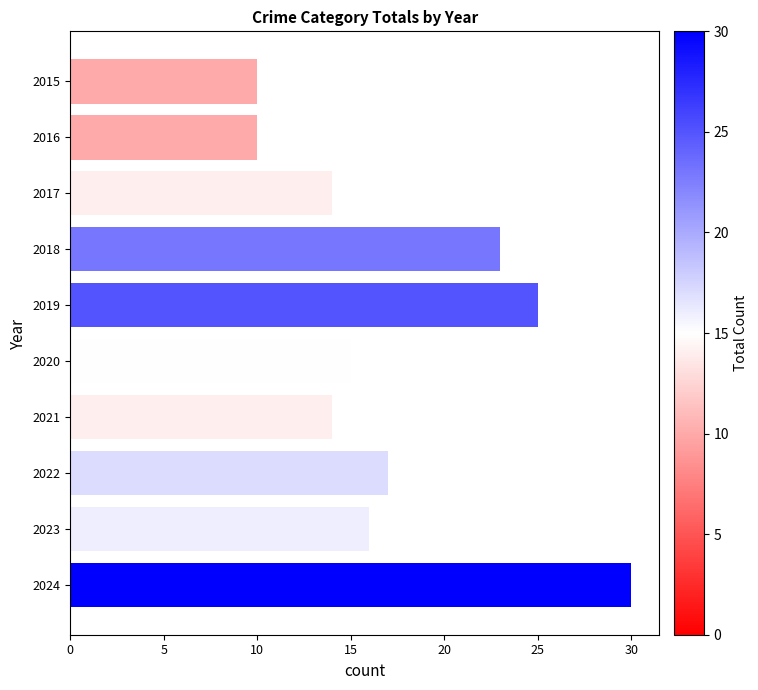

What is the change in value from 2018 to 2019?

+2